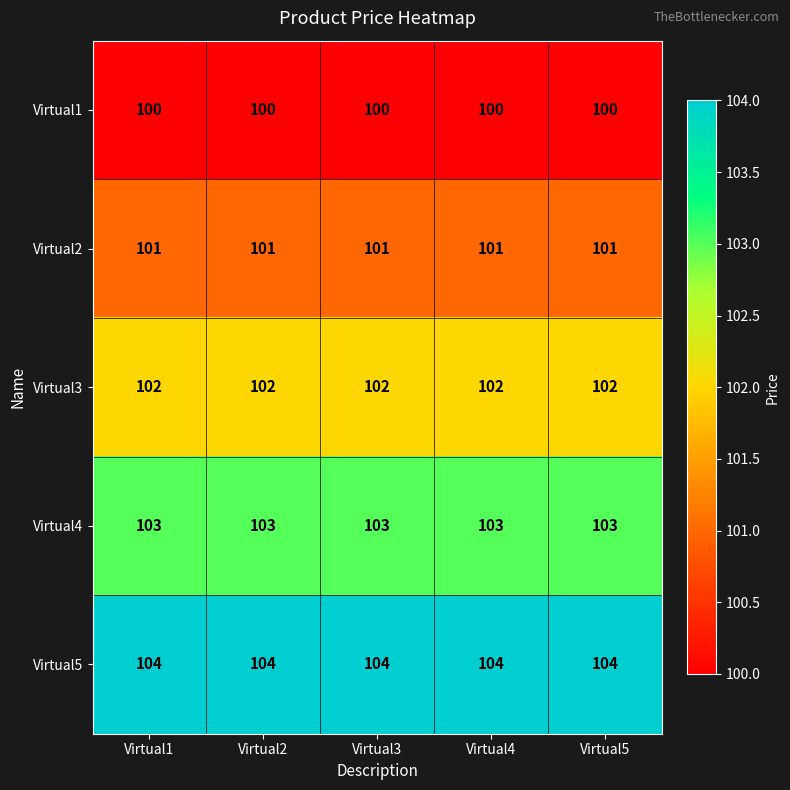

What is the lowest value of the Virtual2 series?

101